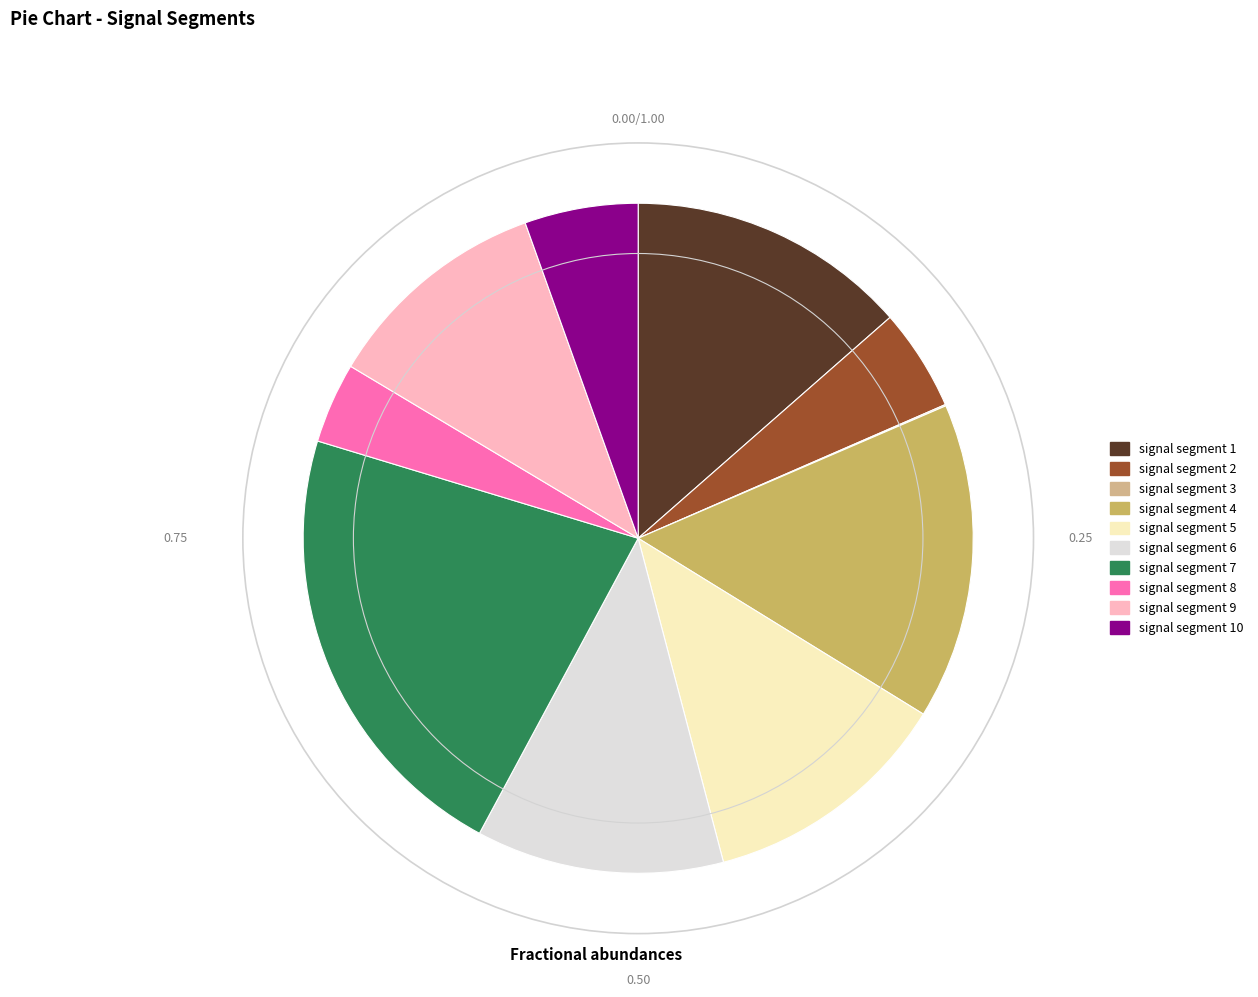

Does any single category account for the majority?

No